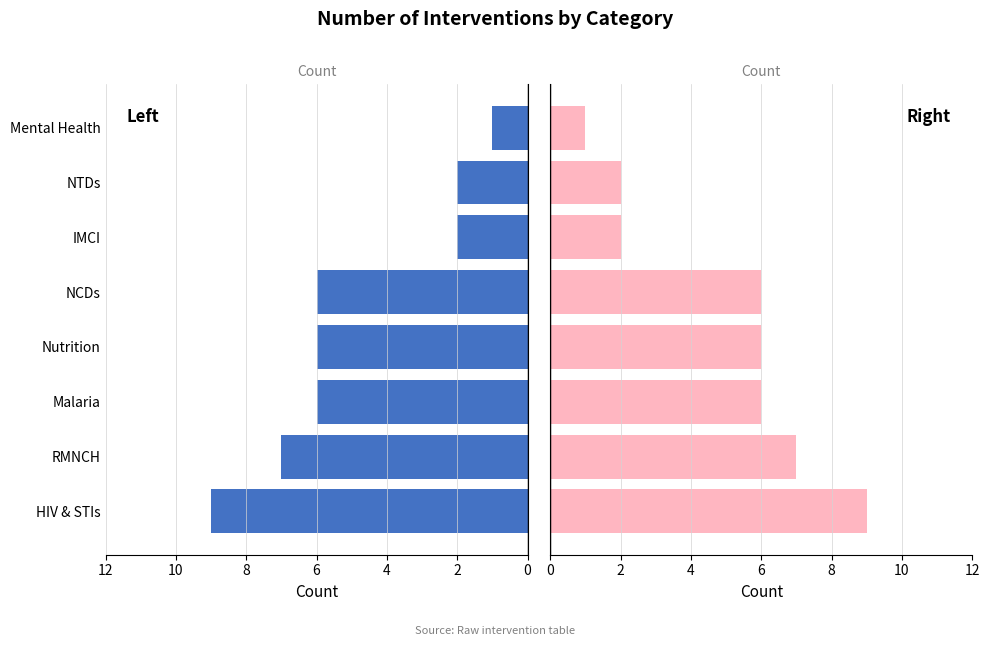

Reading left to right, transcribe all the data shown in this chart.

Count (left): 9	7	6	6	6	2	2	1
Count (right): 9	7	6	6	6	2	2	1